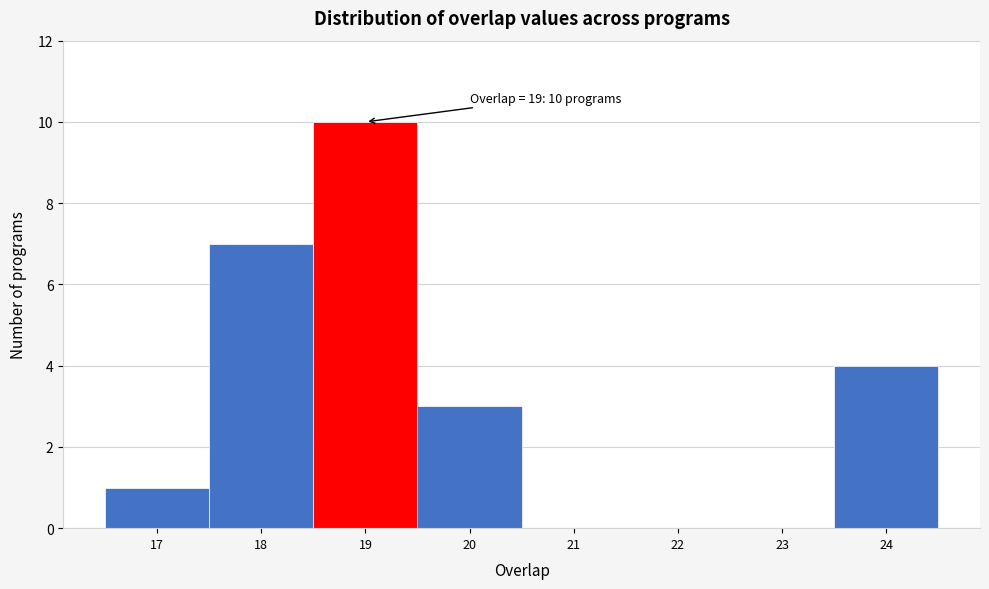

Which range on the x-axis has the tallest bar?

18.5 to 19.5